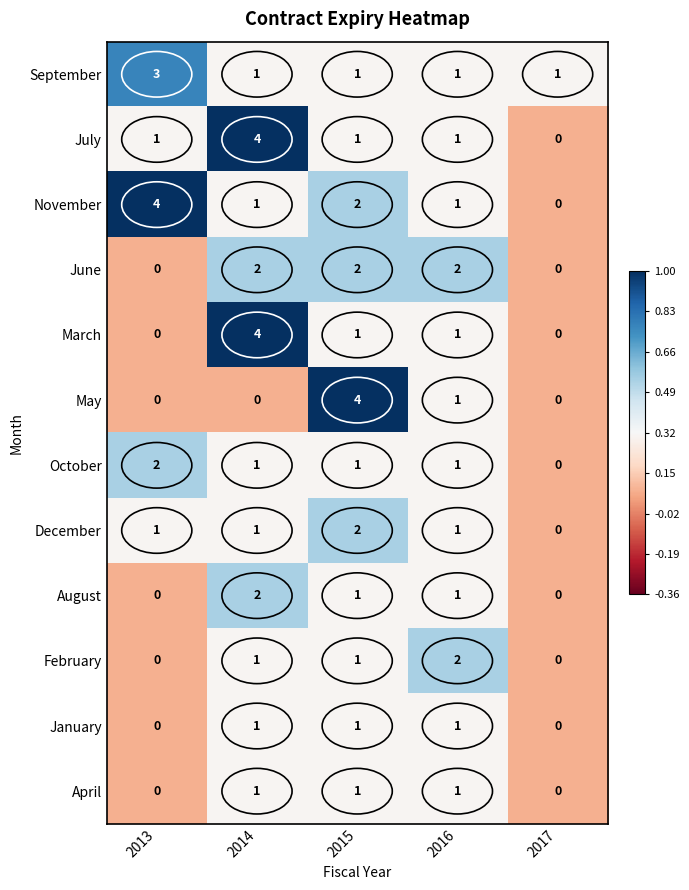

Is it true that September equals 0 at 2017?

False